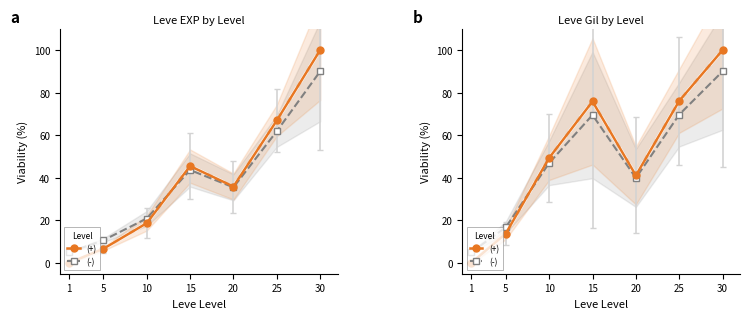

Where do (-) and (+) first cross each other?

5 and 10